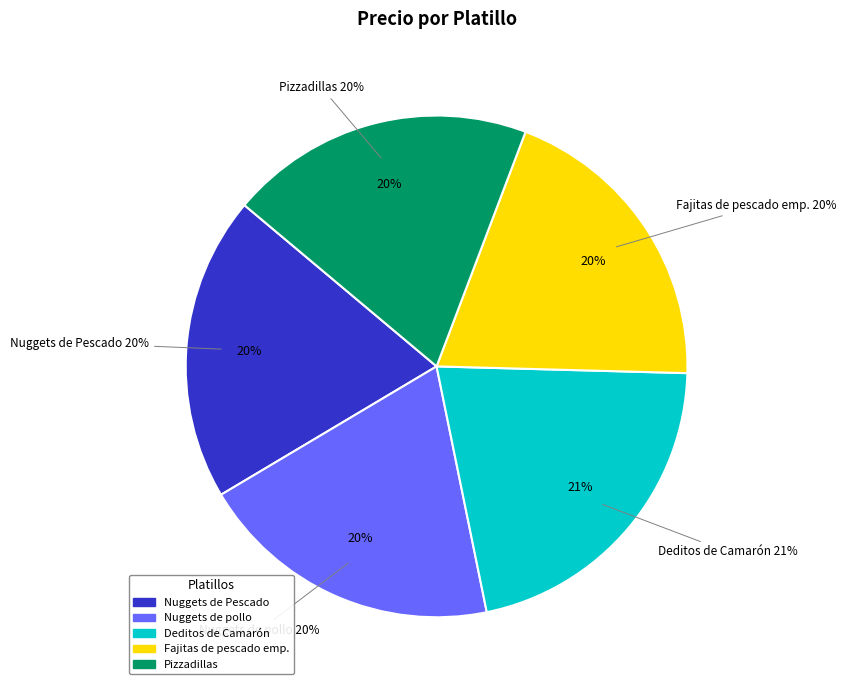

To the nearest percent, what portion does Nuggets de pollo represent?

20%